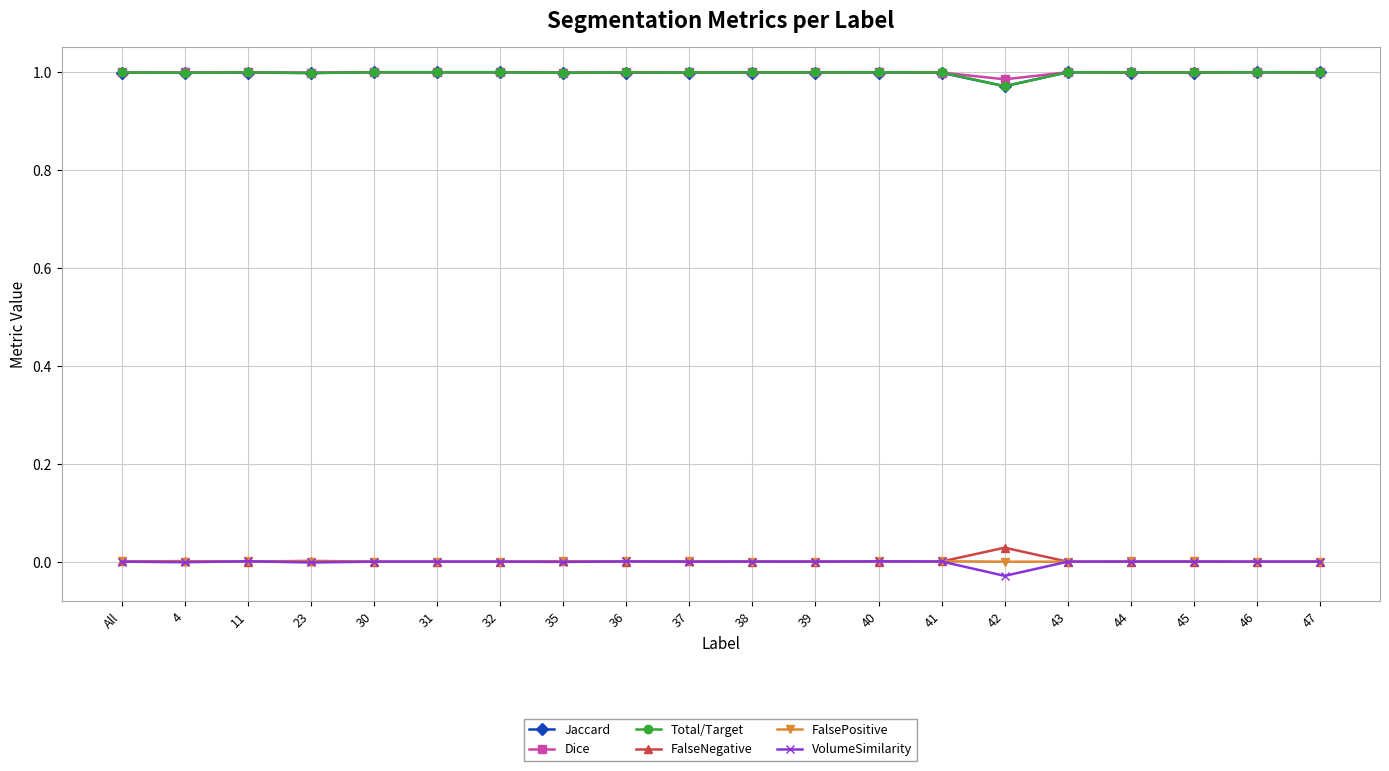

What is the total value across all series at All?

3.0